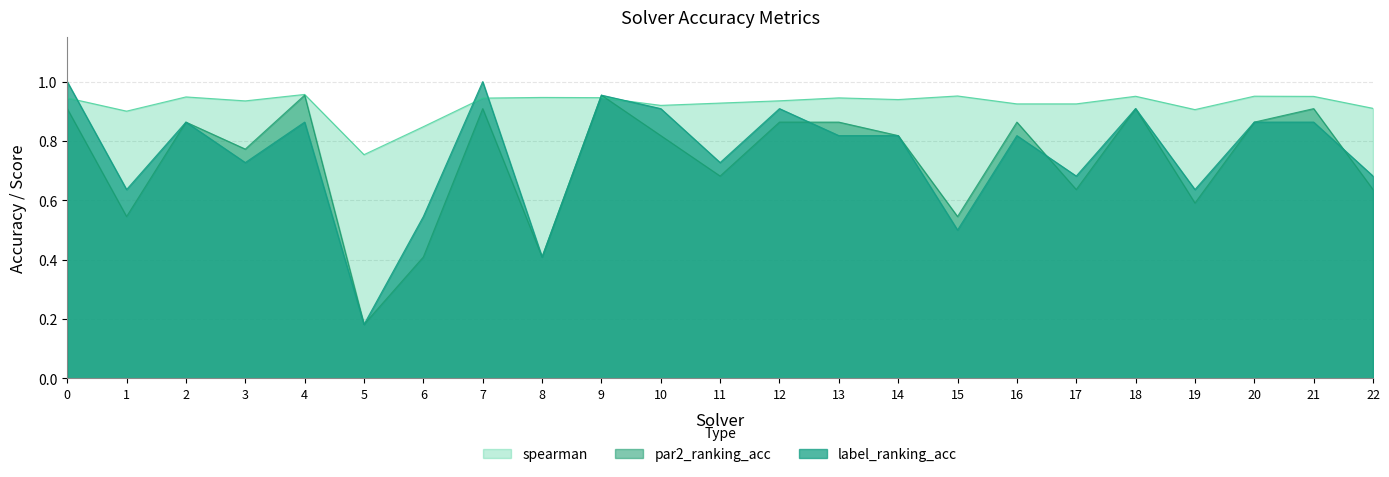

List the series in order of their peak value, highest first.

label_ranking_acc, spearman, par2_ranking_acc